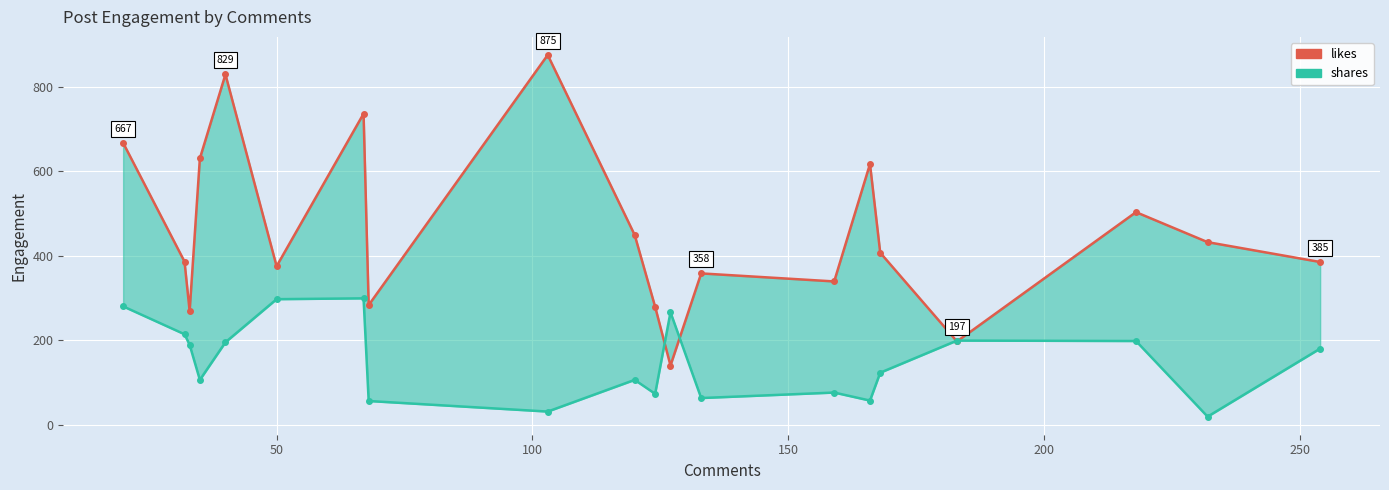

How many interior local peaks does the shares series have?

5